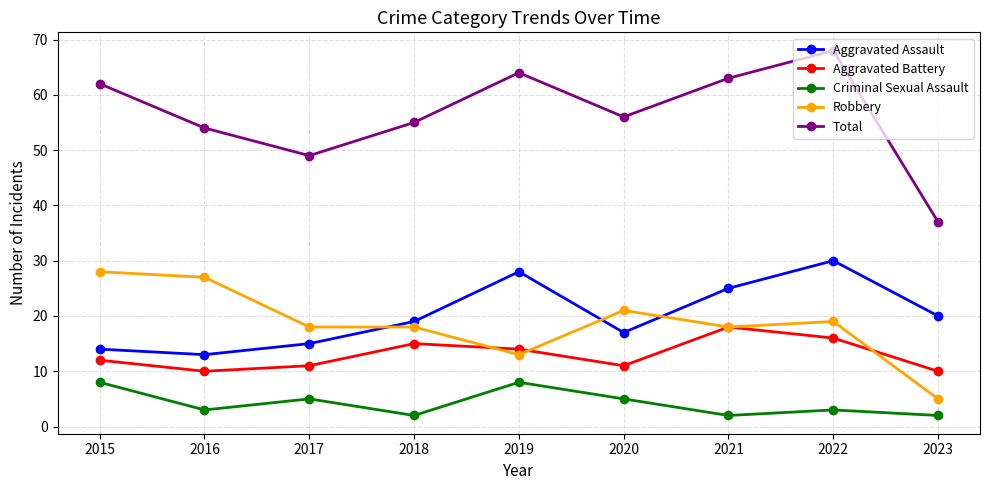

What is the difference between the maximum and second lowest values in the Aggravated Battery series?

8